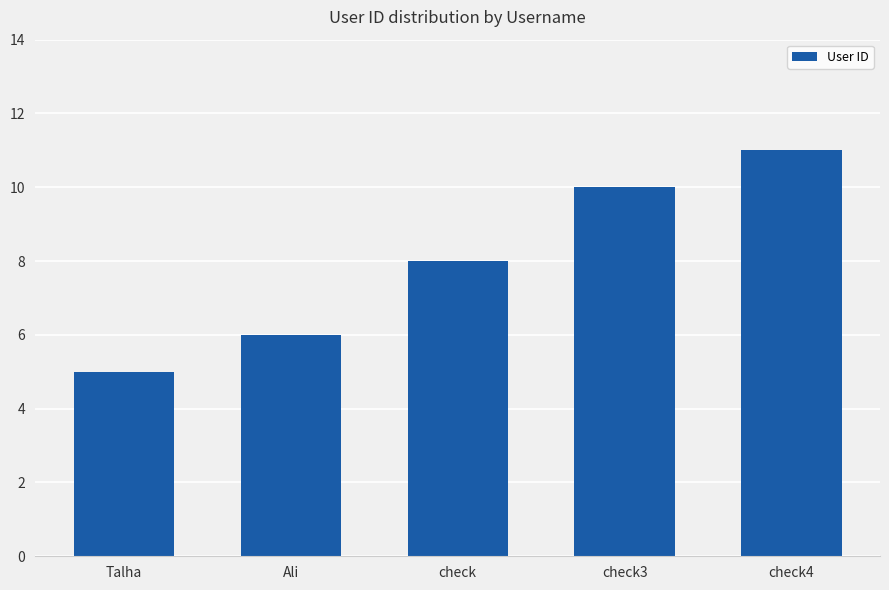

Read the value at check3.

10